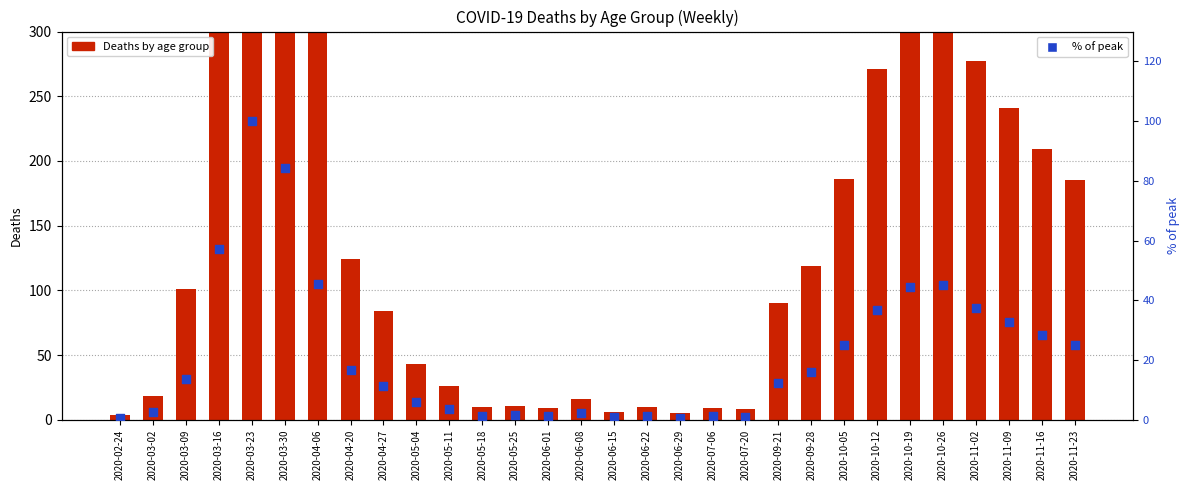

Which series contains the lowest Y value?

30 - 39